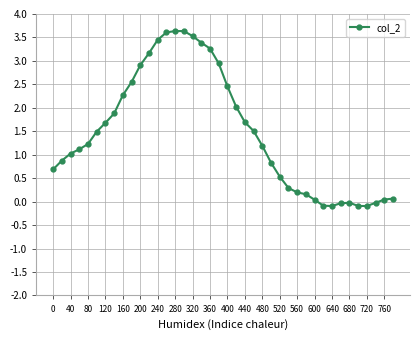

What is the difference between the second highest and second lowest values?

3.7